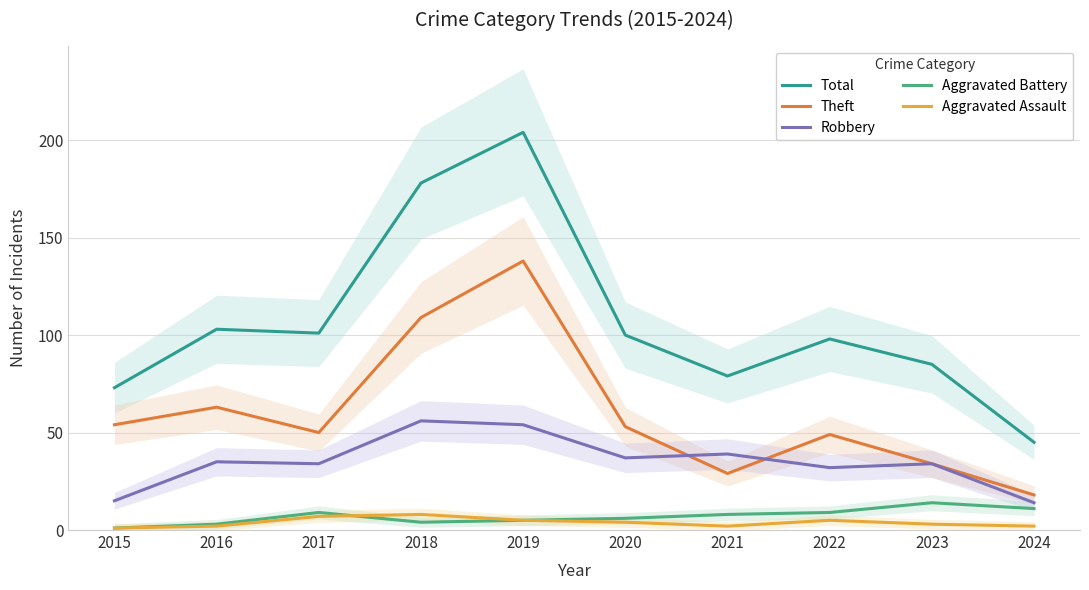

How many distinct data groups are displayed?

5